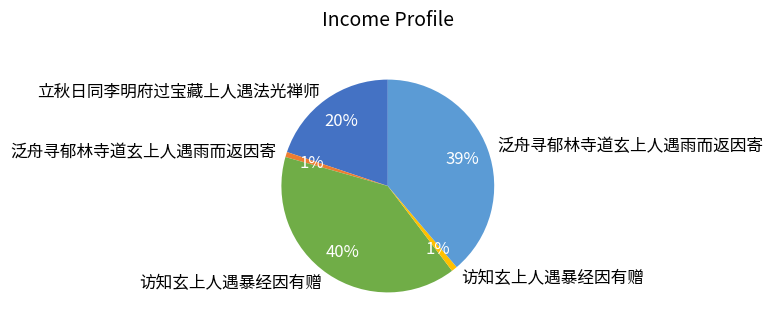

To the nearest percent, what is the difference between the largest and smallest slice percentages?

39%